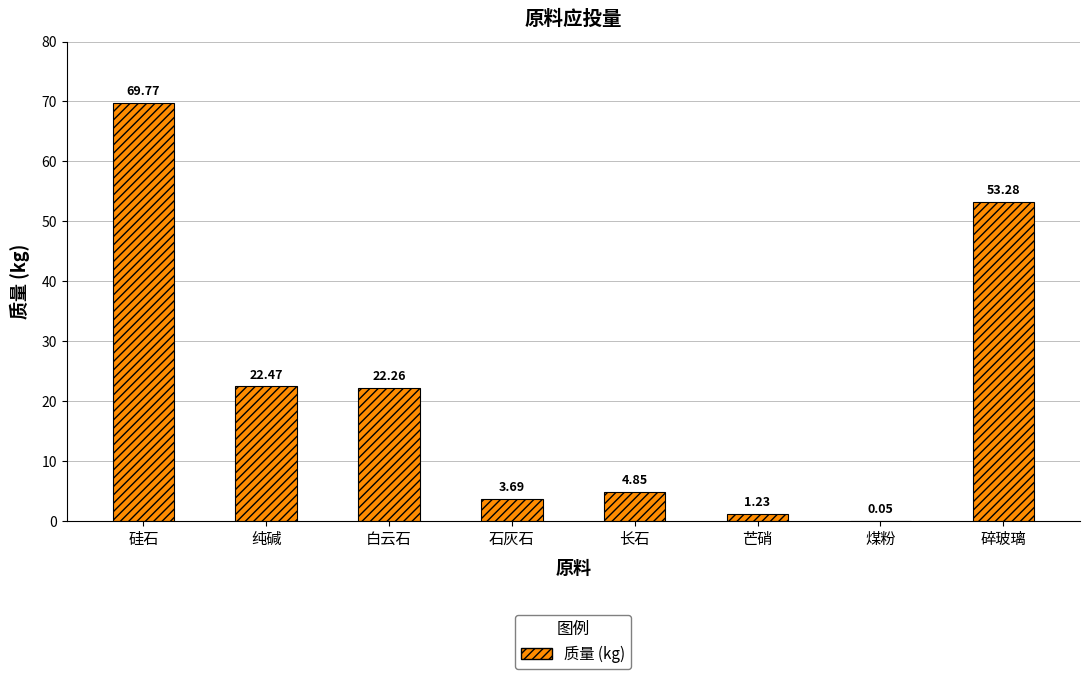

Where is the data nearest to the value 34?

纯碱